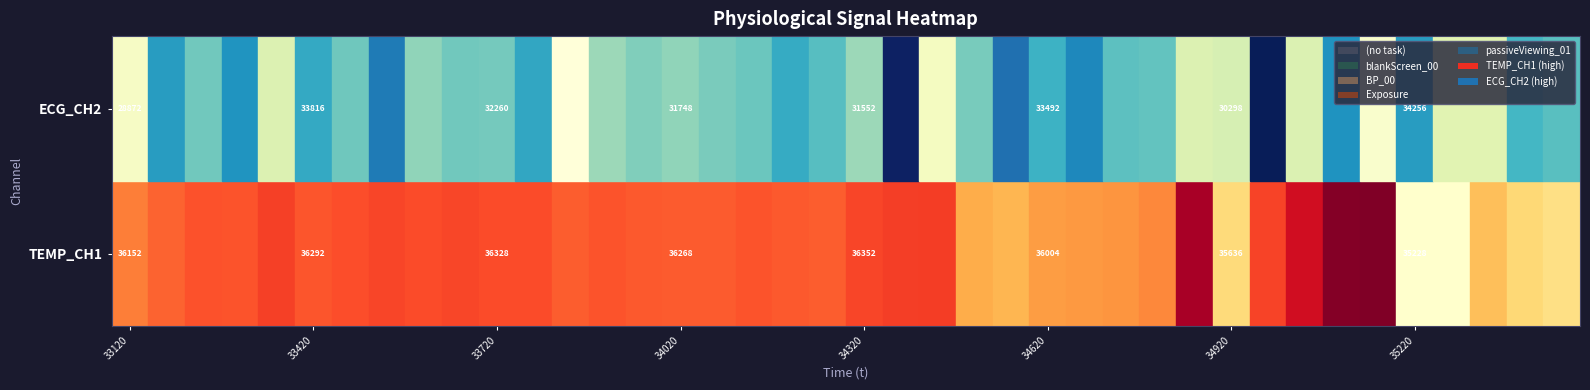

Rank the categories by TEMP_CH1 value from lowest to highest.

35, 36, 39, 30, 38, 37, 24, 23, 25, 26, 27, 28, 0, 1, 12, 19, 15, 16, 14, 18, 5, 13, 3, 17, 2, 6, 8, 11, 10, 9, 20, 7, 31, 4, 21, 22, 32, 29, 33, 34